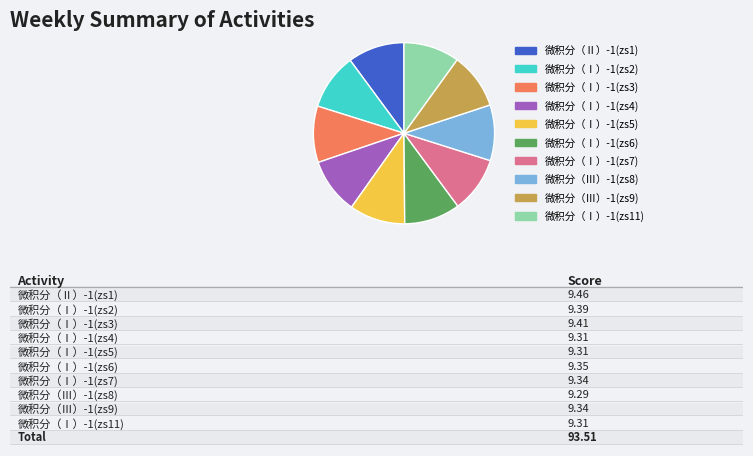

Combined, do 微积分（Ⅰ）-1(zs2) and 微积分（Ⅱ）-1(zs1) account for over 50%?

No